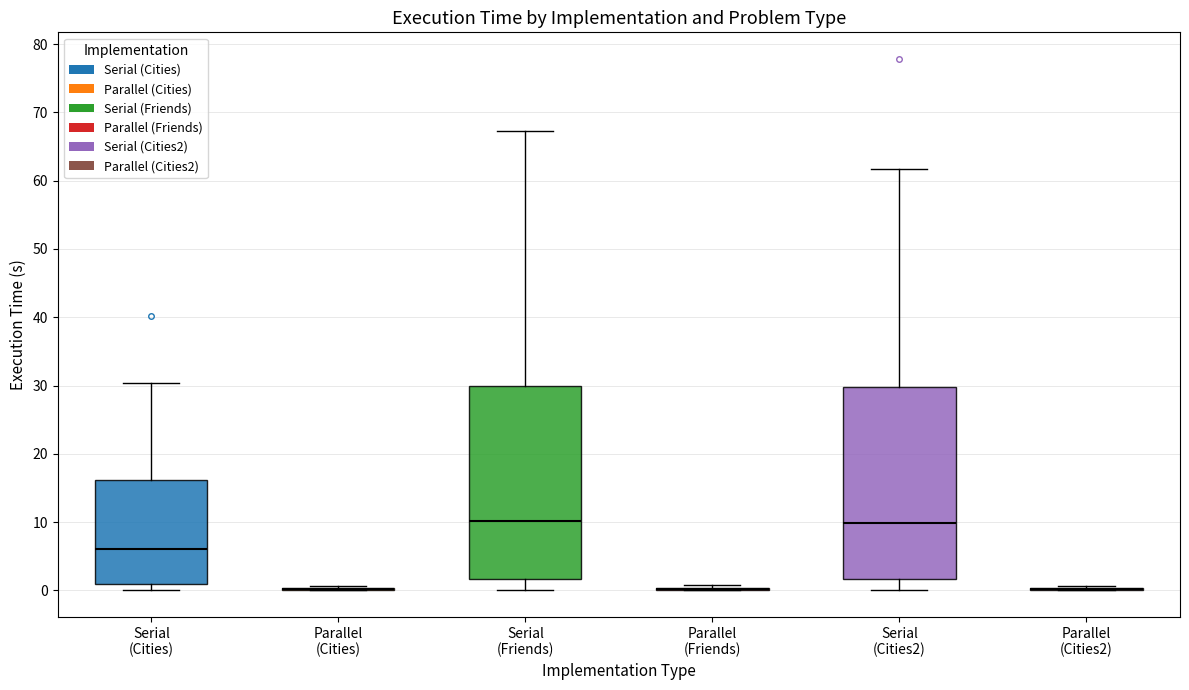

Reading left to right, transcribe this box plot: for each box, give where its median line is, the range the box spans, and where its two whiskers end, as read against the y-axis. The values are not printed on the chart, so give them approximately, as read against the axis.

Serial (Cities): median 6, box 1 to 16, whiskers 0 to 30
Parallel (Cities): box collapsed to a line at 0, whiskers 0 to 1
Serial (Friends): median 10, box 2 to 30, whiskers 0 to 67
Parallel (Friends): box collapsed to a line at 0, whiskers 0 to 1
Serial (Cities2): median 10, box 2 to 30, whiskers 0 to 62
Parallel (Cities2): box collapsed to a line at 0, whiskers 0 to 1